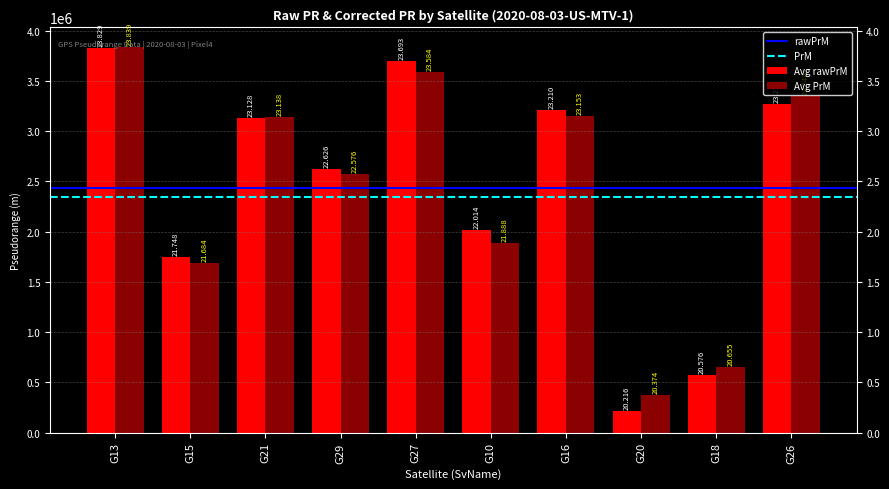

What is the label of the 8th bar from the left?

G20